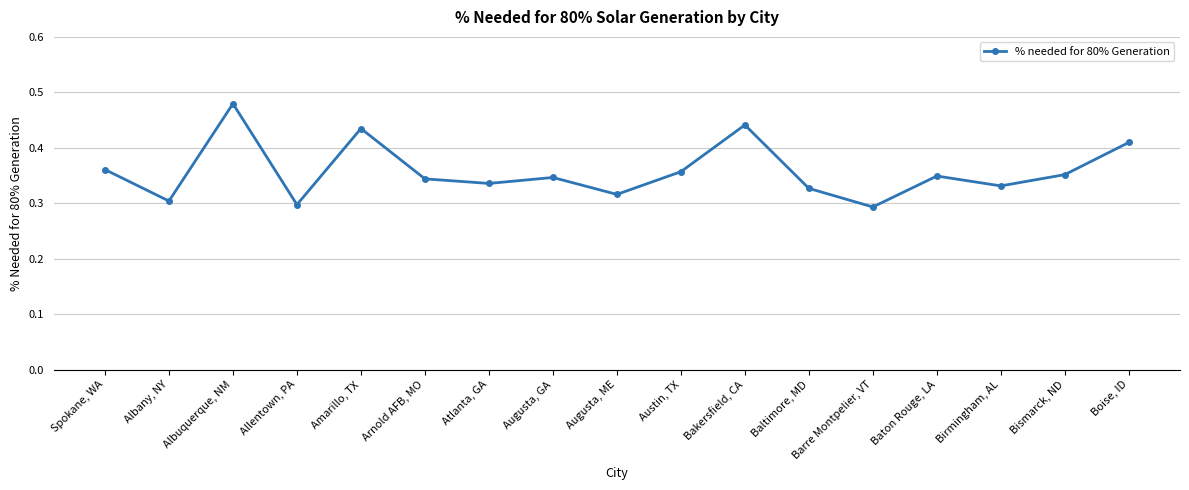

Which label corresponds to the largest value in the chart?

Albuquerque, NM